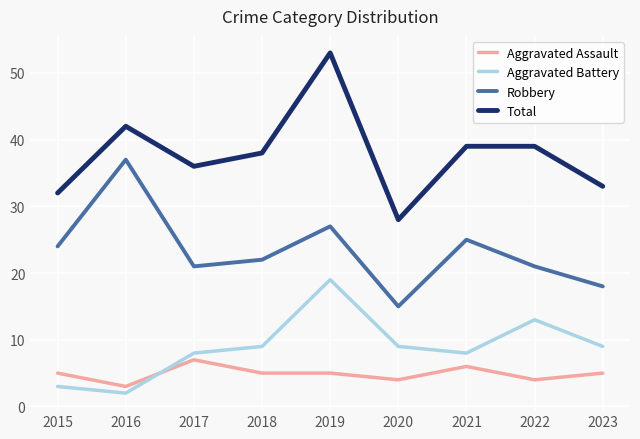

Reading left to right, extract all data points from this chart.

Aggravated Assault: 5	3	7	5	5	4	6	4	5
Aggravated Battery: 3	2	8	9	19	9	8	13	9
Robbery: 24	37	21	22	27	15	25	21	18
Total: 32	42	36	38	53	28	39	39	33